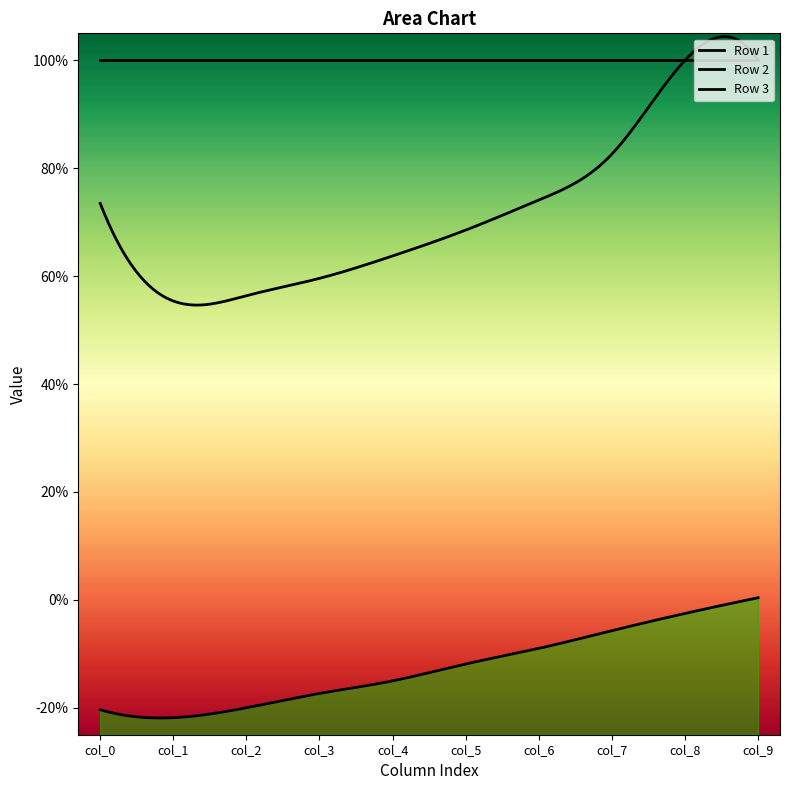

What is the average value of the Row 3 series?

-0.1